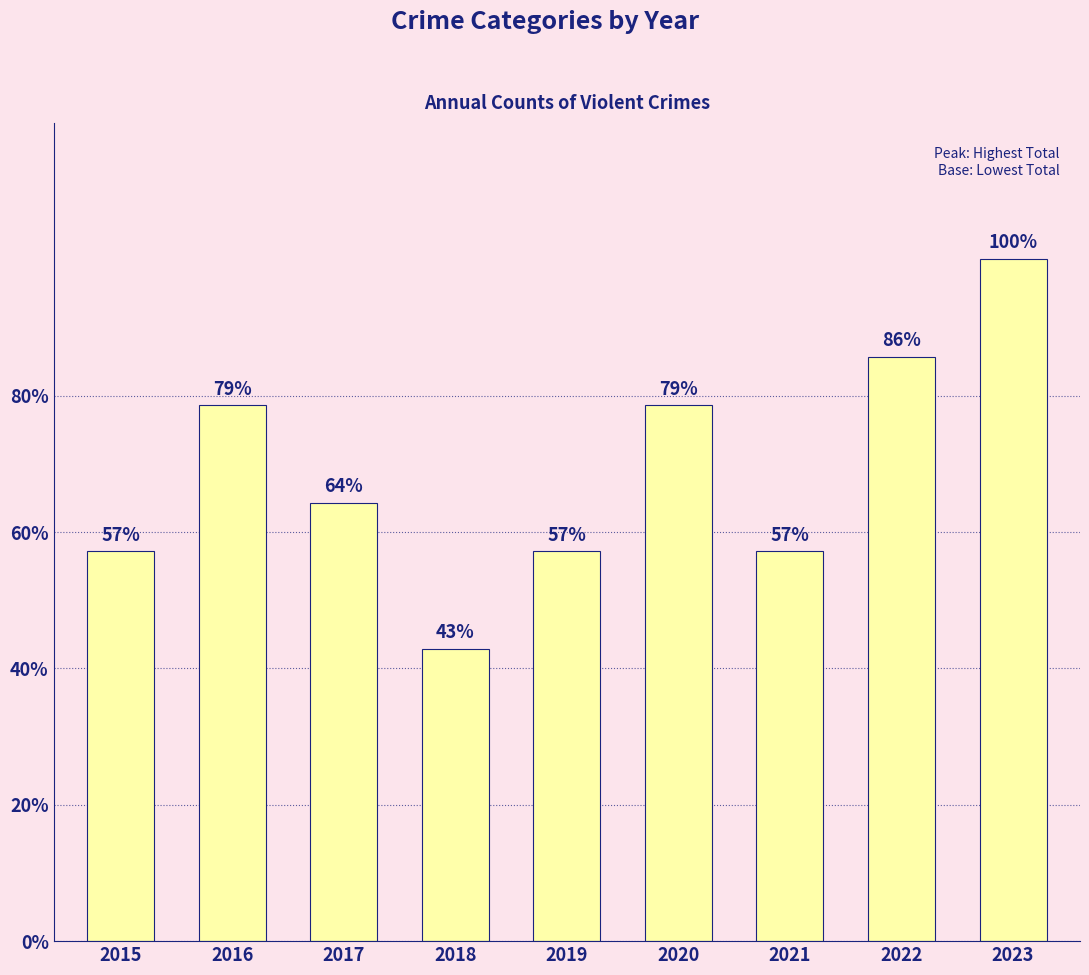

Reading left to right, what are all the values shown in this chart?

8	11	9	6	8	11	8	12	14